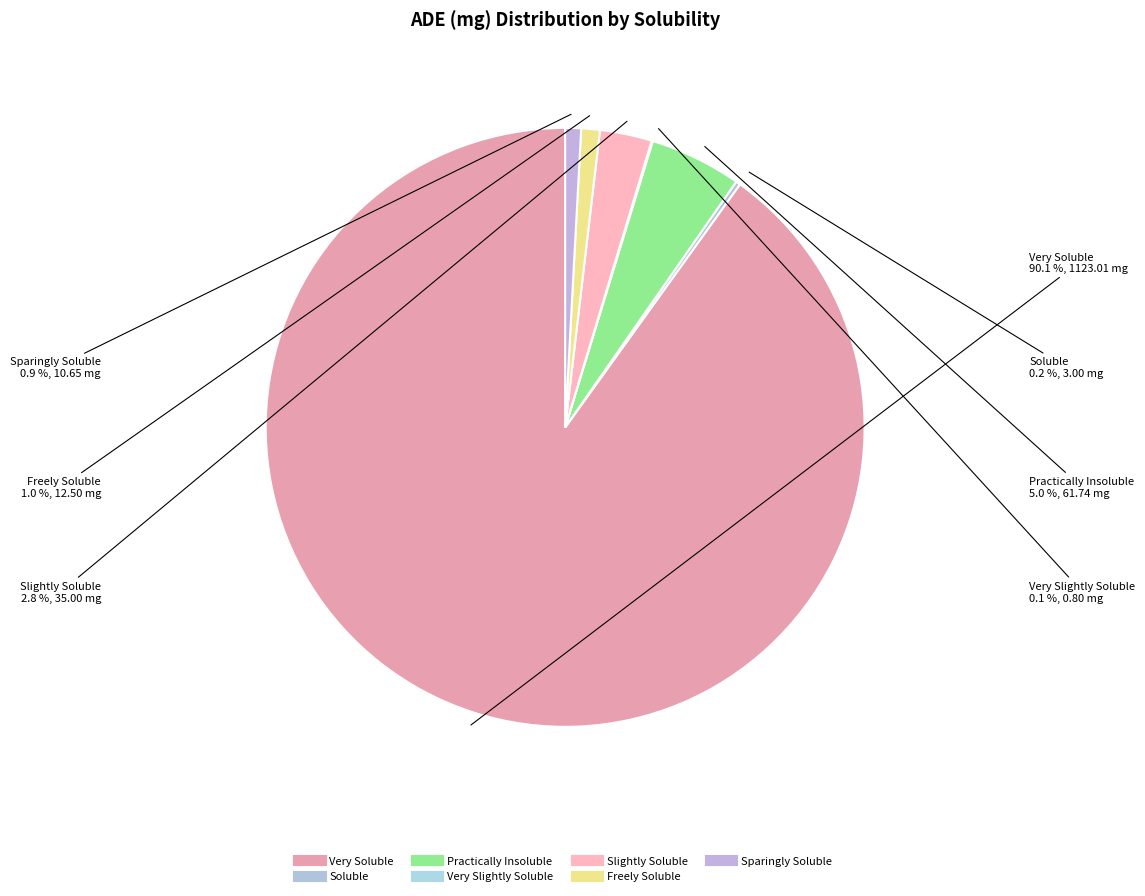

How many segments does this pie chart have?

7